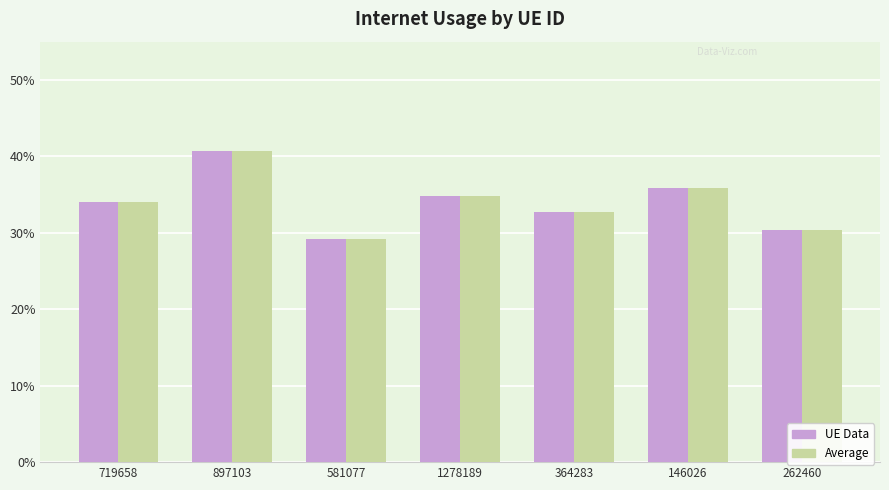

What is the difference between the maximum and minimum values in the Average series?

0.1